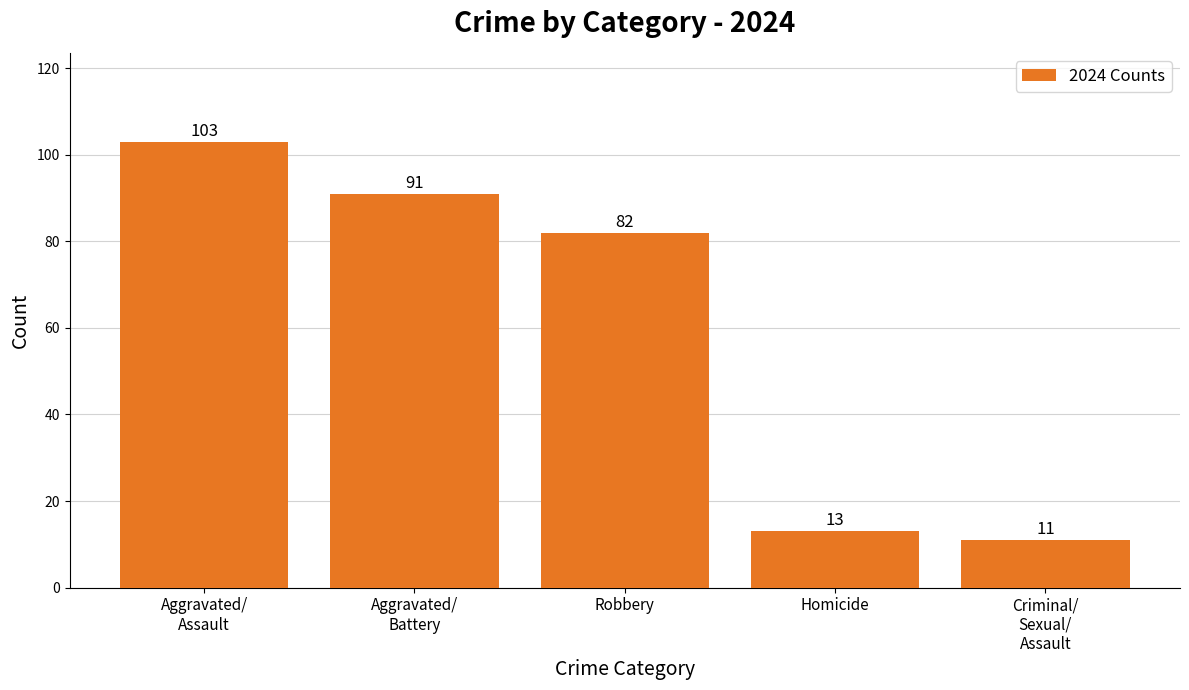

List the labels in order of value, largest first.

Aggravated/
Assault, Aggravated/
Battery, Robbery, Homicide, Criminal/
Sexual/
Assault